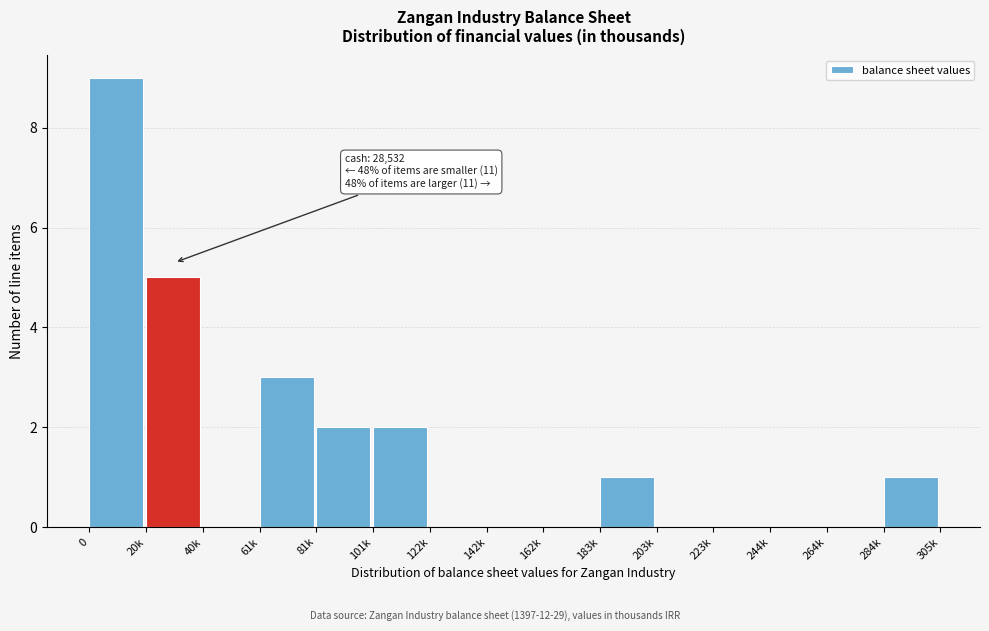

Reading left to right, transcribe all the data shown in this chart.

0=9	20k=5	40k=0	61k=3	81k=2	101k=2	122k=0	142k=0	162k=0	183k=1	203k=0	223k=0	244k=0	264k=0	284k=1